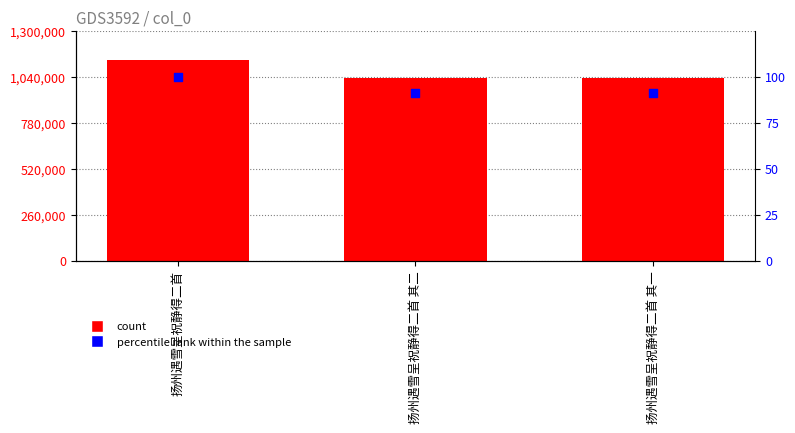

Is the value of percentile rank within the sample at 扬州遇雪呈祝静得二首 greater than the value of col_0 at 扬州遇雪呈祝静得二首 其二?

No